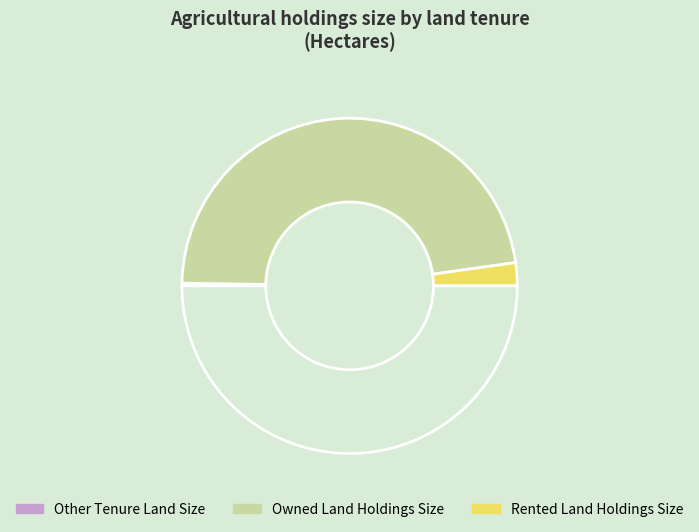

Which slice represents more than half of the pie?

Owned Land Holdings Size